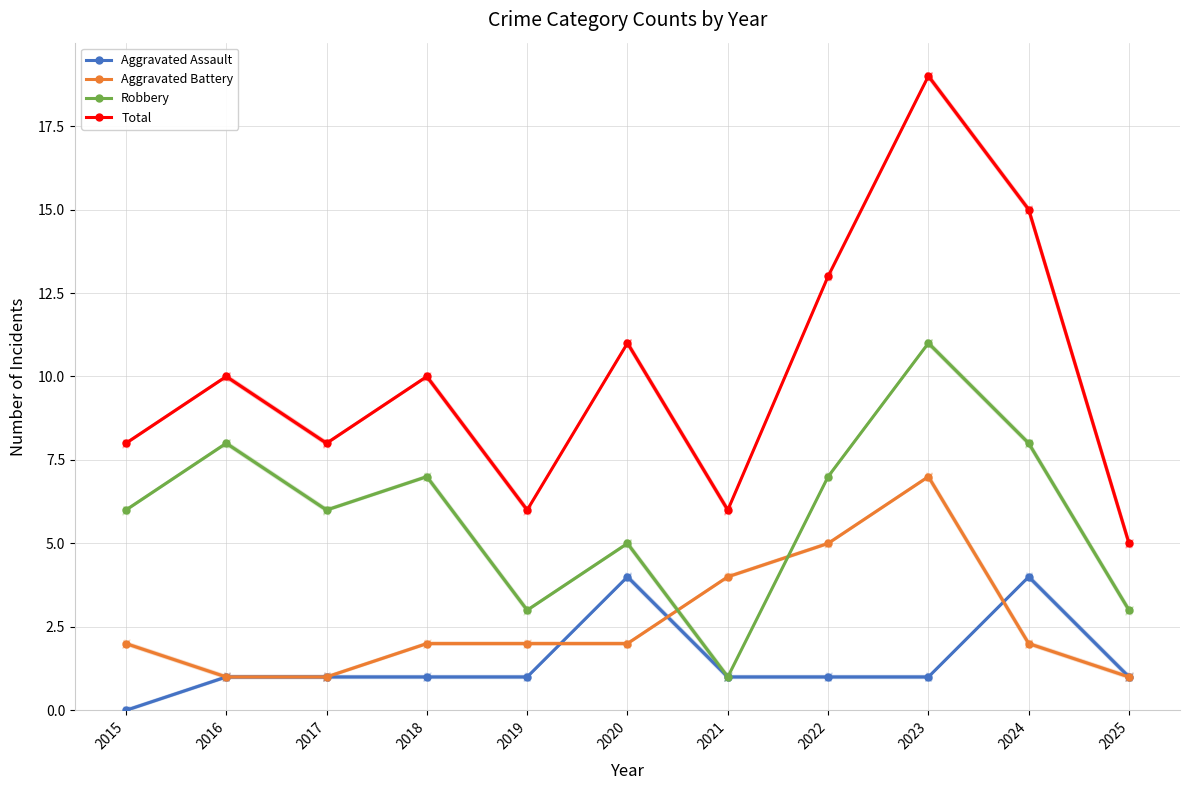

What is the difference between the maximum and second lowest values in the Aggravated Battery series?

6